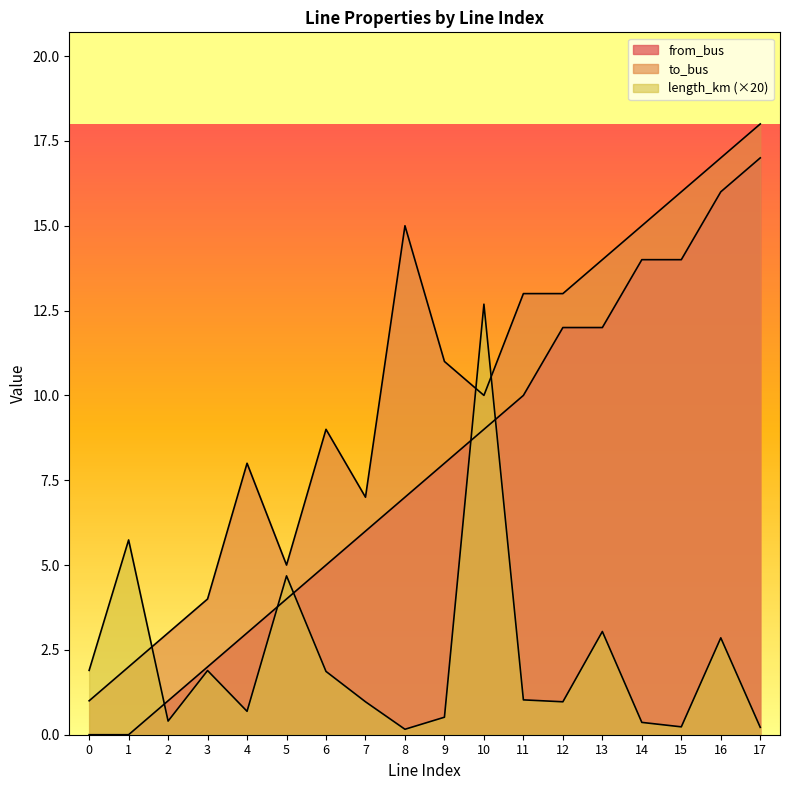

At which category is the sum across all series the highest?

16